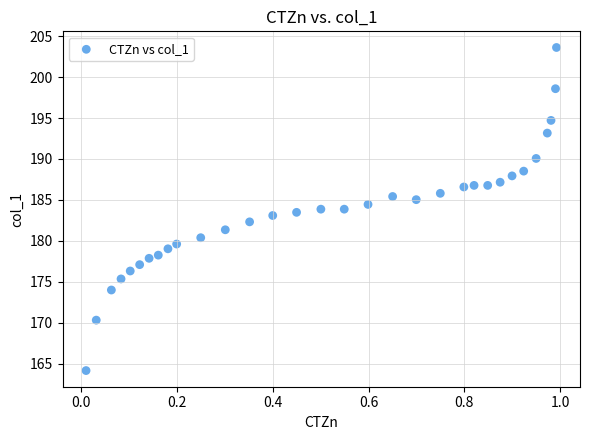

What is the range of X values (max minus min)?

1.0